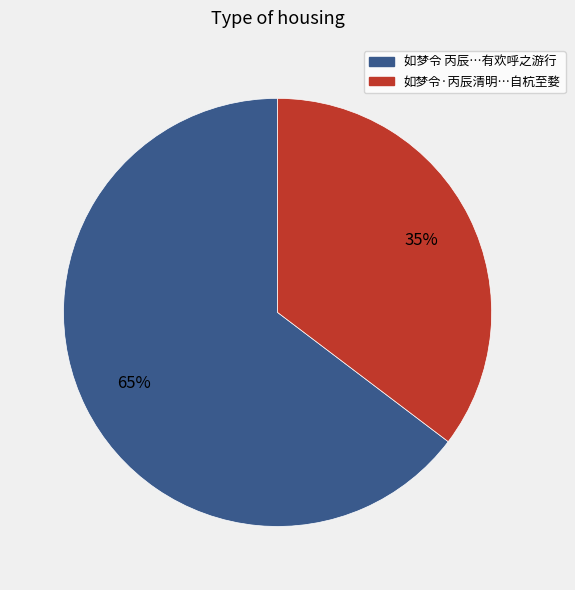

The 如梦令·丙辰清明…自杭至婺 slice represents 26% of the pie. True or false?

False